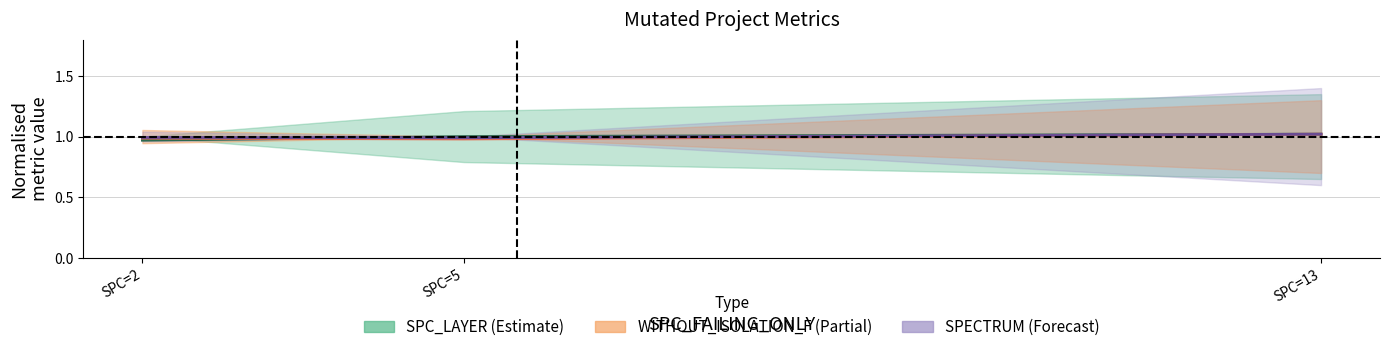

What is the minimum value for WITHOUT_ISOLATION_F?

1.0